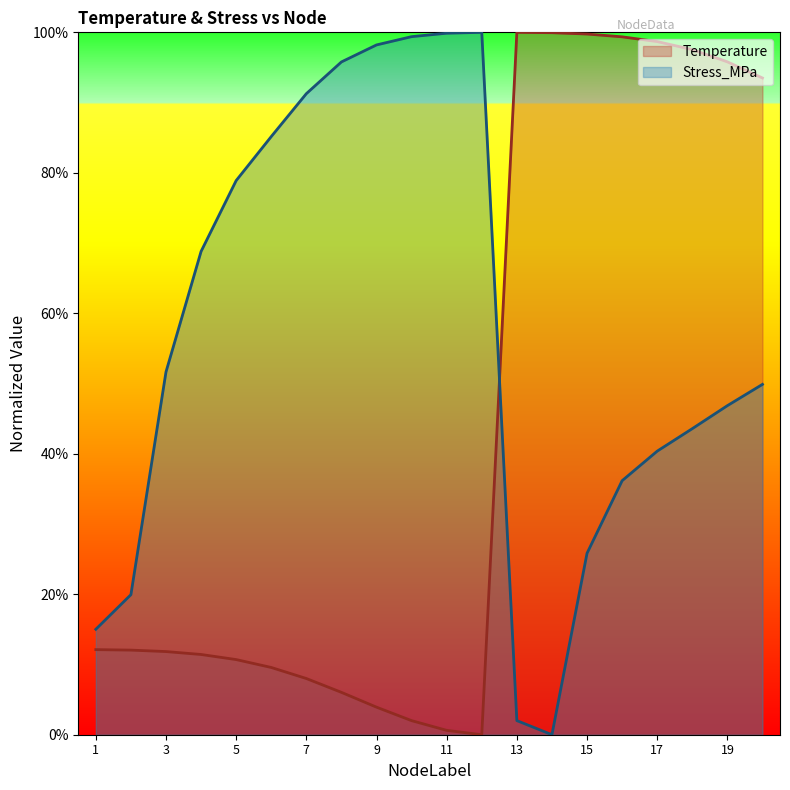

List the labels in order of Temperature value, smallest first.

12, 11, 10, 9, 8, 7, 6, 5, 4, 3, 2, 1, 20, 19, 18, 17, 16, 15, 14, 13